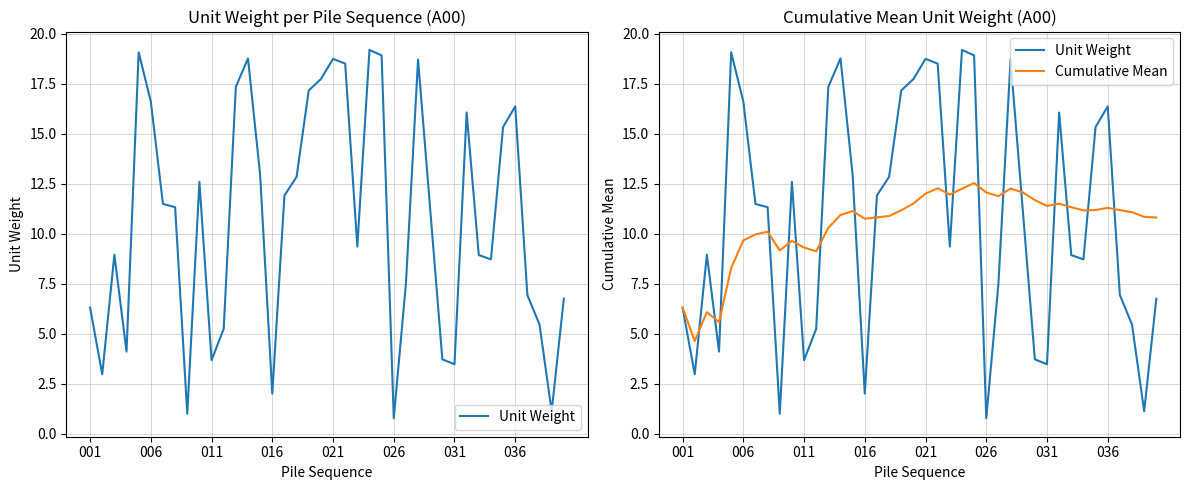

List the series in order of their overall mean, highest first.

Unit Weight, Cumulative Mean